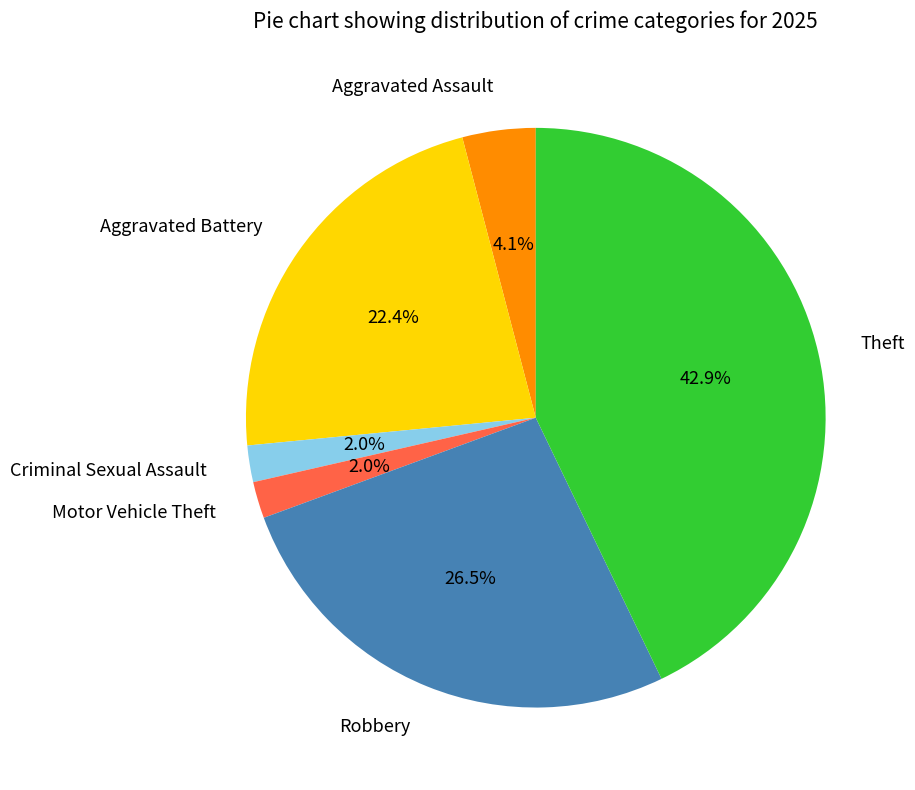

Is there a majority slice in this chart?

No